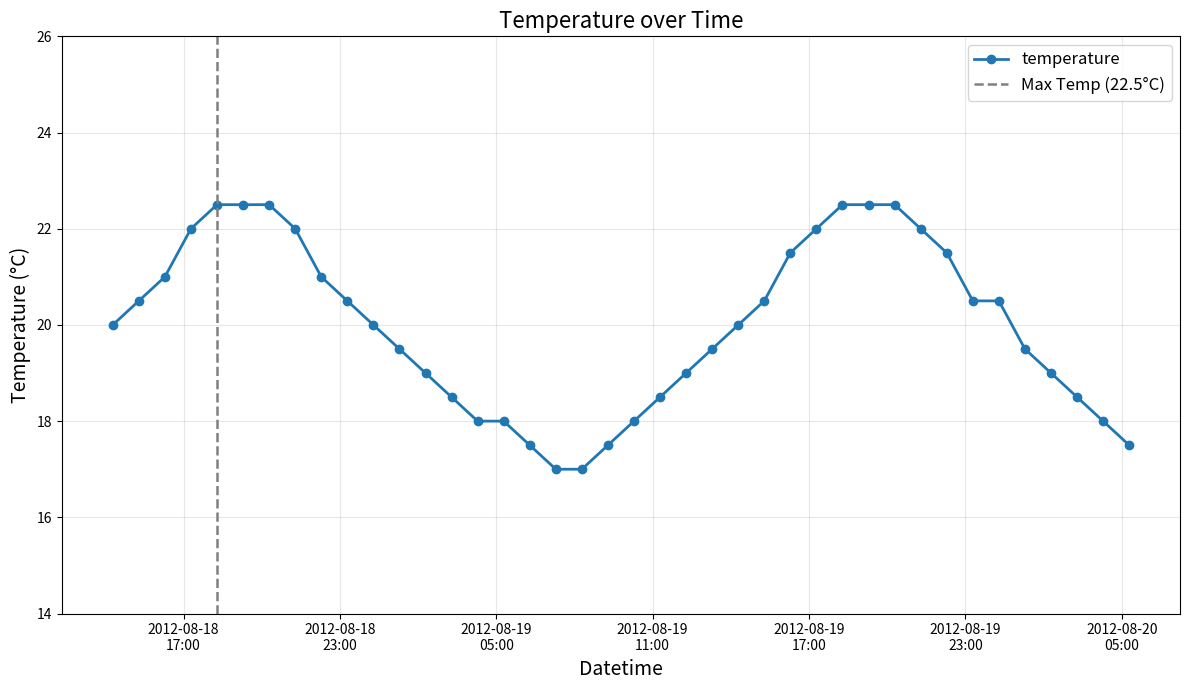

Which has a higher value, 2012-08-19 04:17:00 or 2012-08-19 05:17:00?

2012-08-19 04:17:00